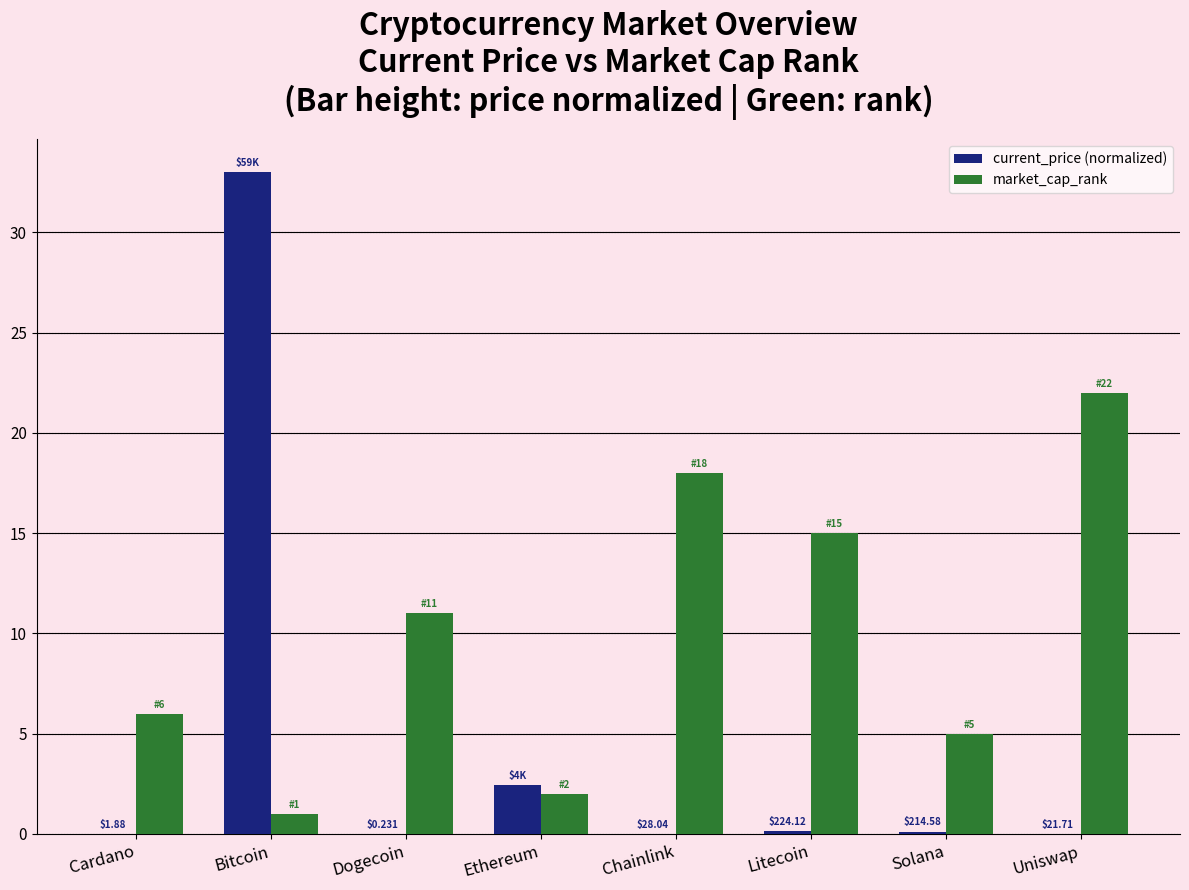

Where is current_price (normalized) nearest to the value 16?

Ethereum